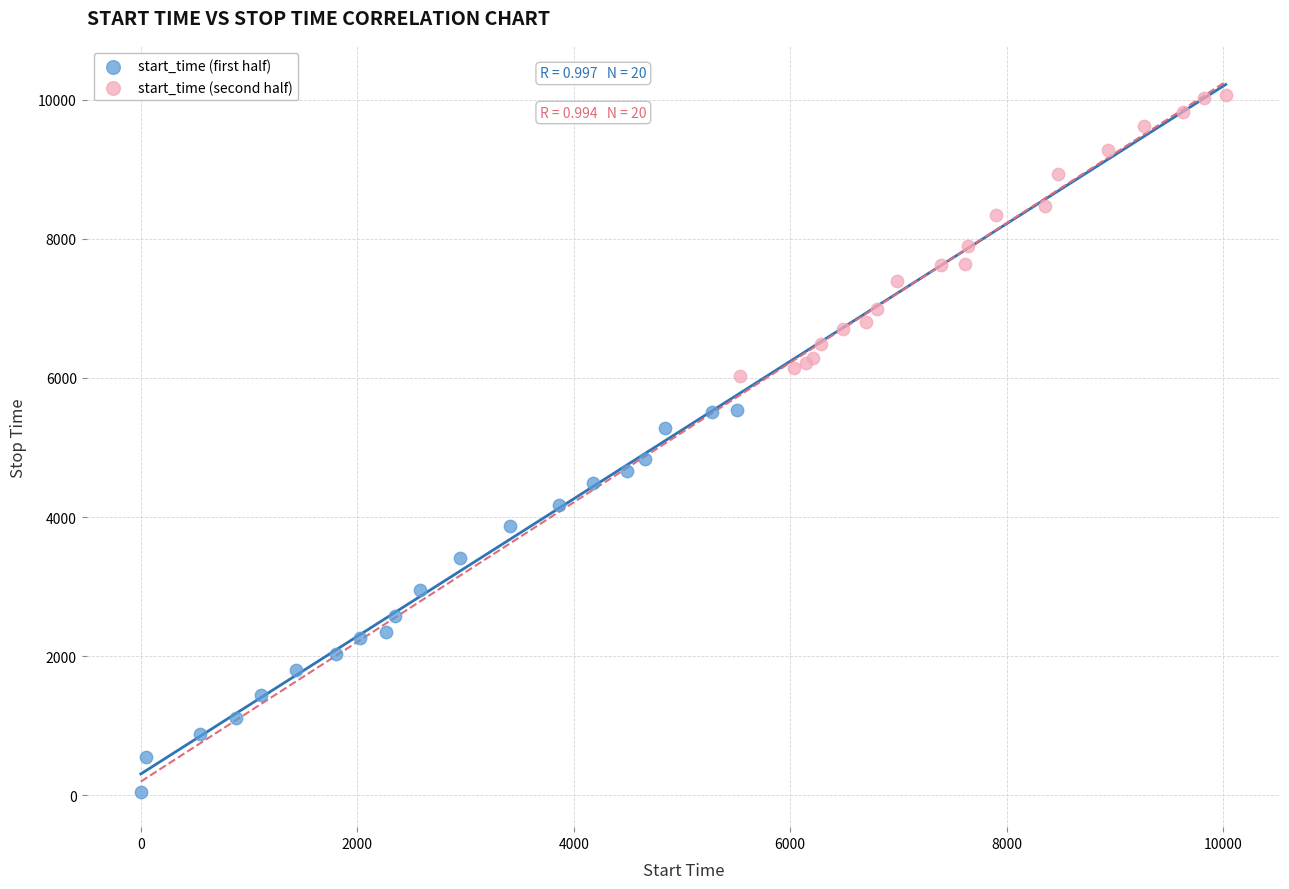

Which series contains the lowest Y value?

start_time (first half)